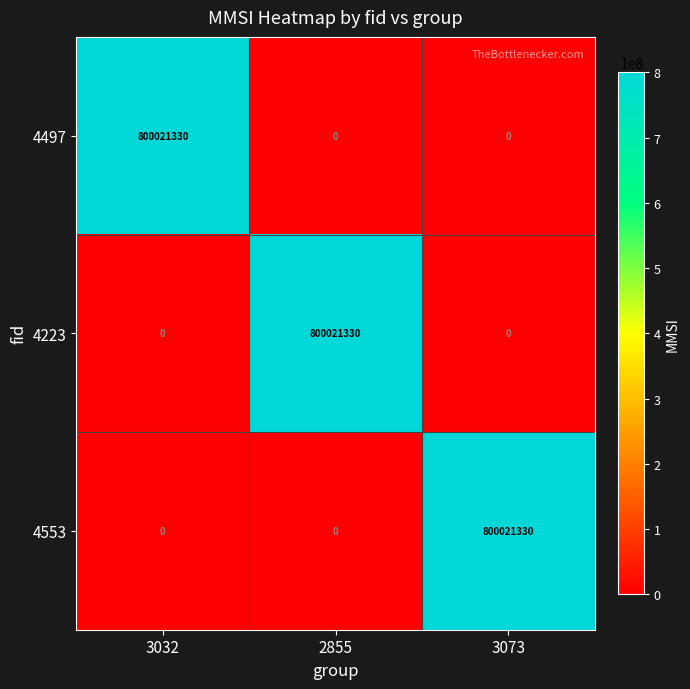

What is the difference between the 4223 values at 2855 and 3073?

800021330